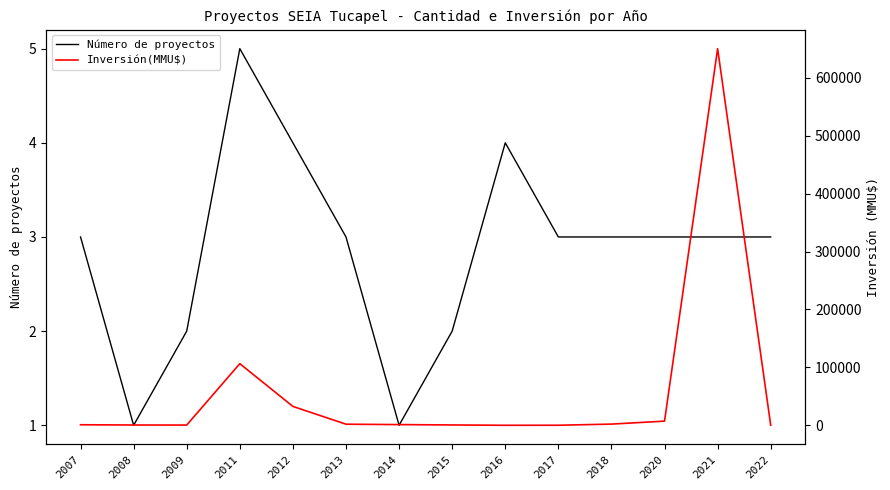

What is the greatest value displayed?

650135